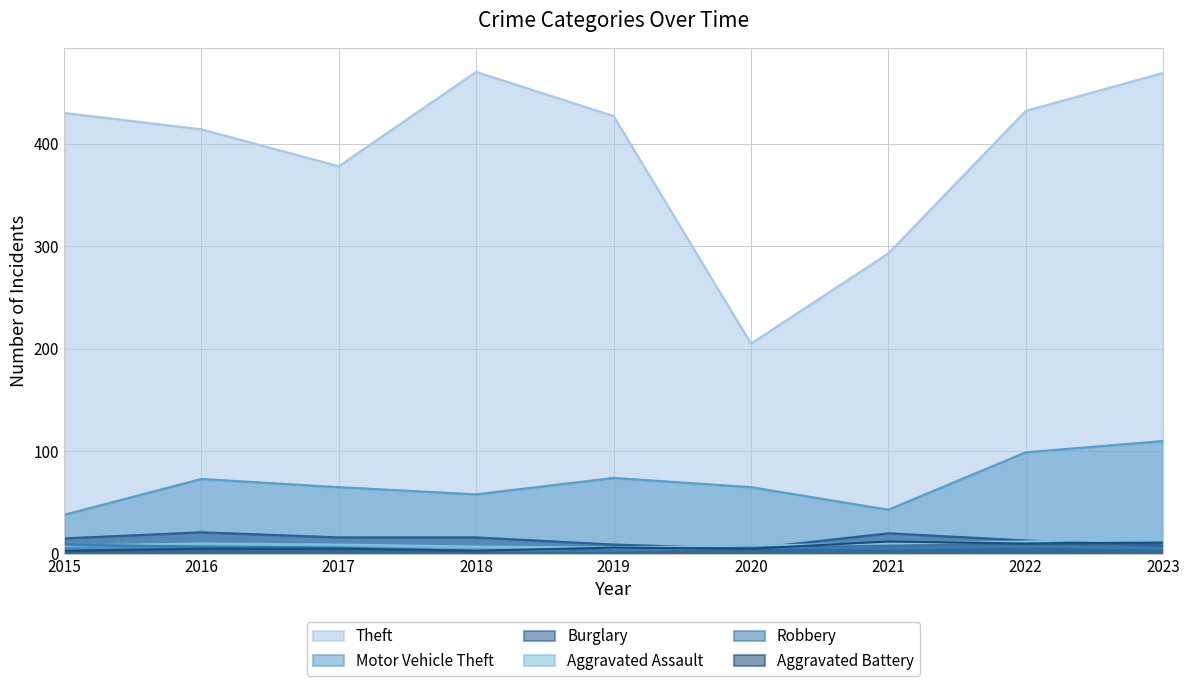

How many interior local peaks does the Burglary series have?

2